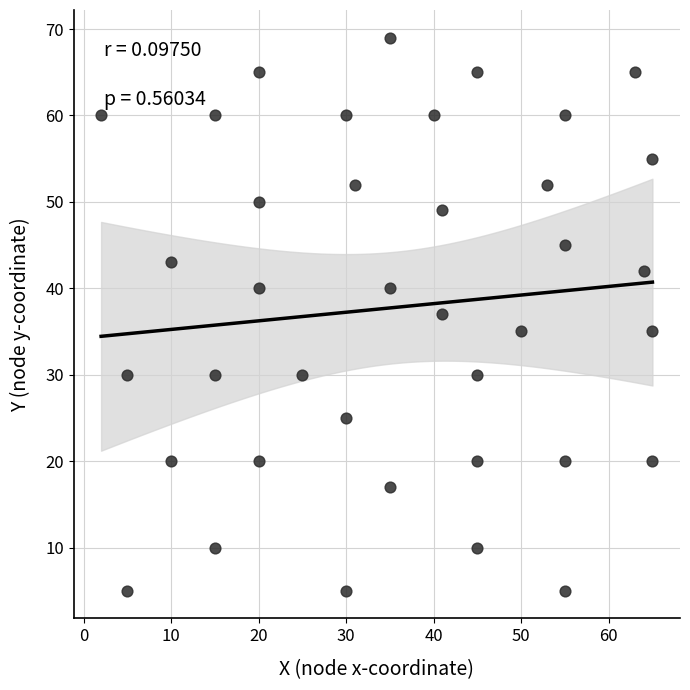

What is the range of Y values (max minus min)?

64